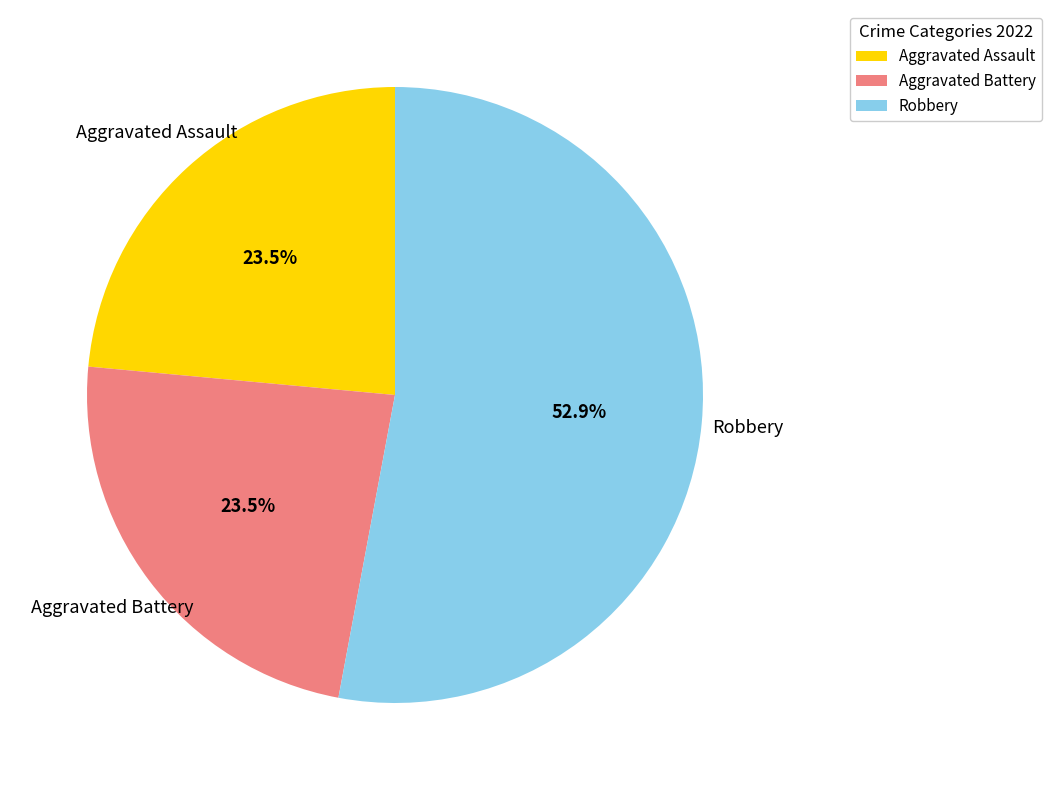

Which slice is the largest?

Robbery